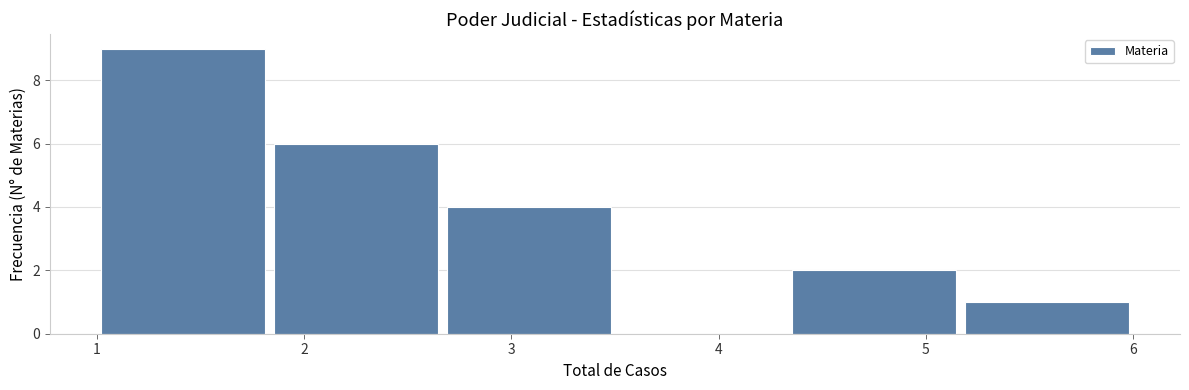

What is the height of the bar covering 1.0 to 1.8 on the x-axis? Neither the bar edges nor the heights are printed on the chart, so give them approximately, as read against the axes.

9